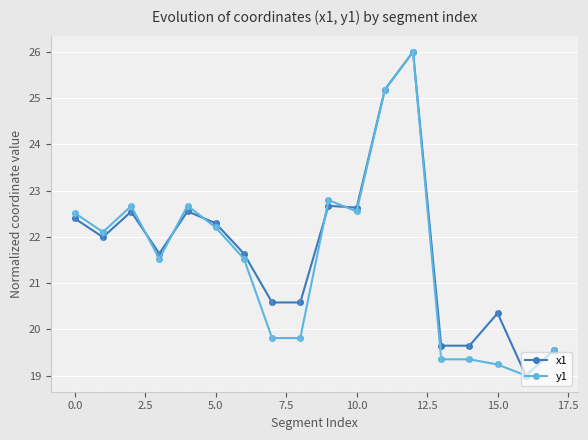

What is the minimum value for x1?

19.0